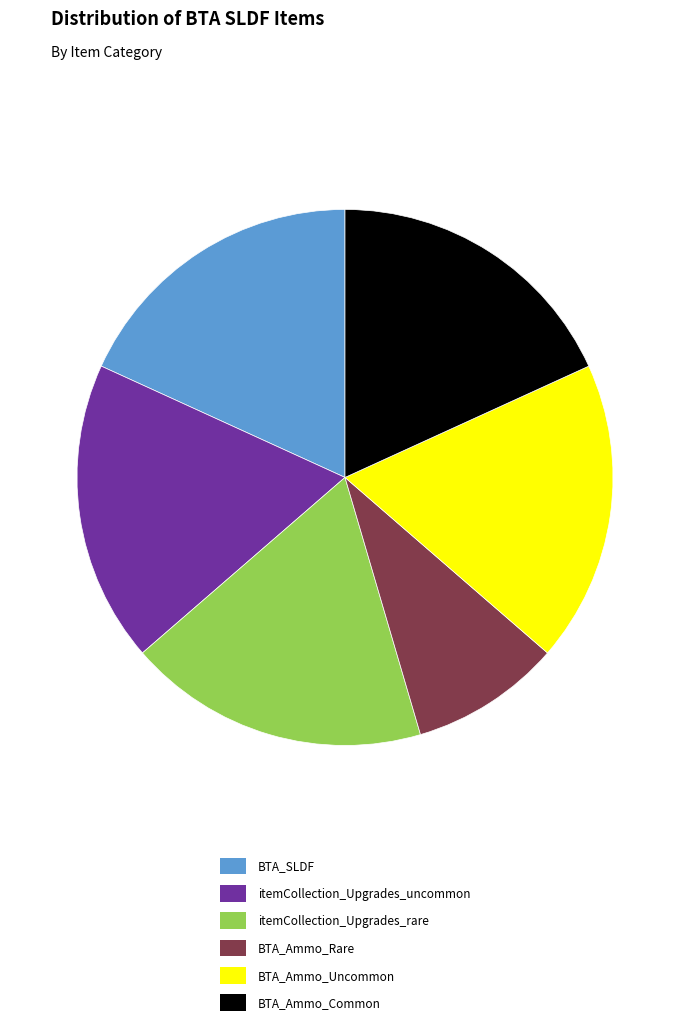

Which slice is the smallest?

BTA_Ammo_Rare